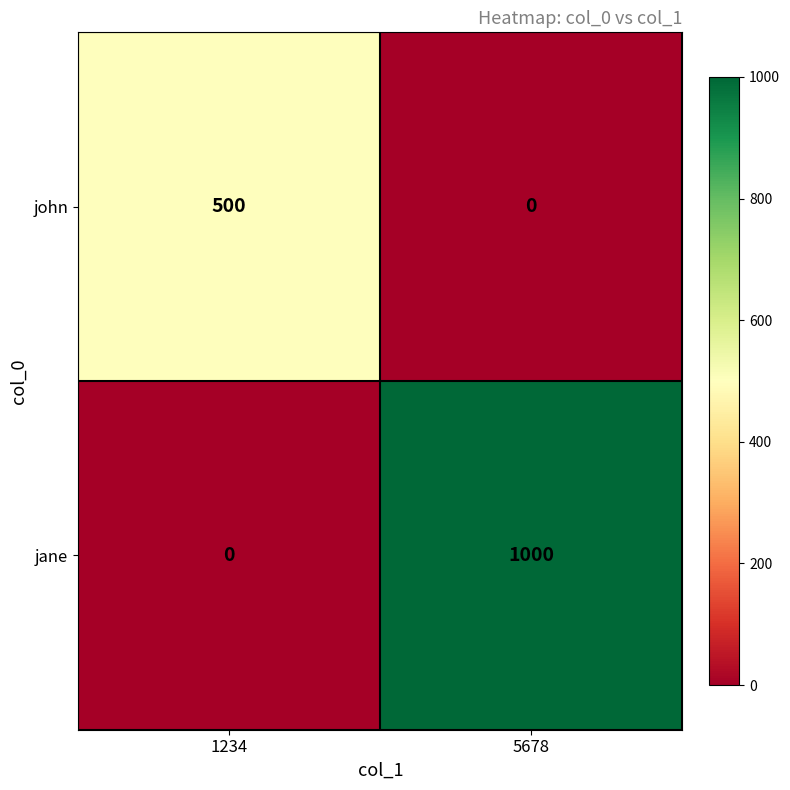

What is the difference between the maximum and minimum values in the john series?

500